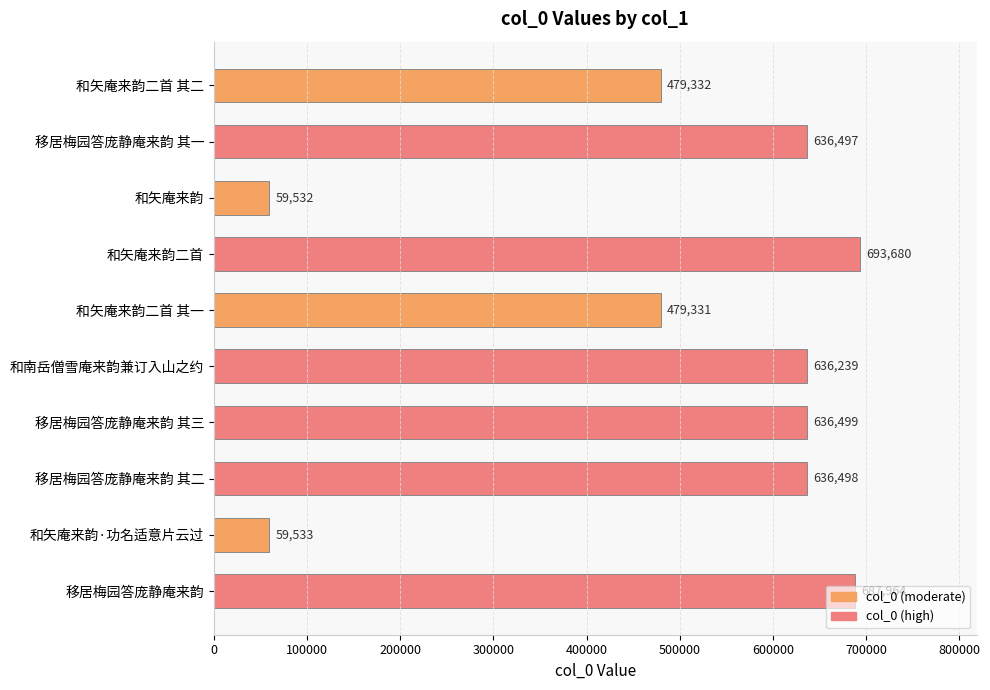

Is it true that the value at 和矢庵来韵二首 其二 is 758646?

False